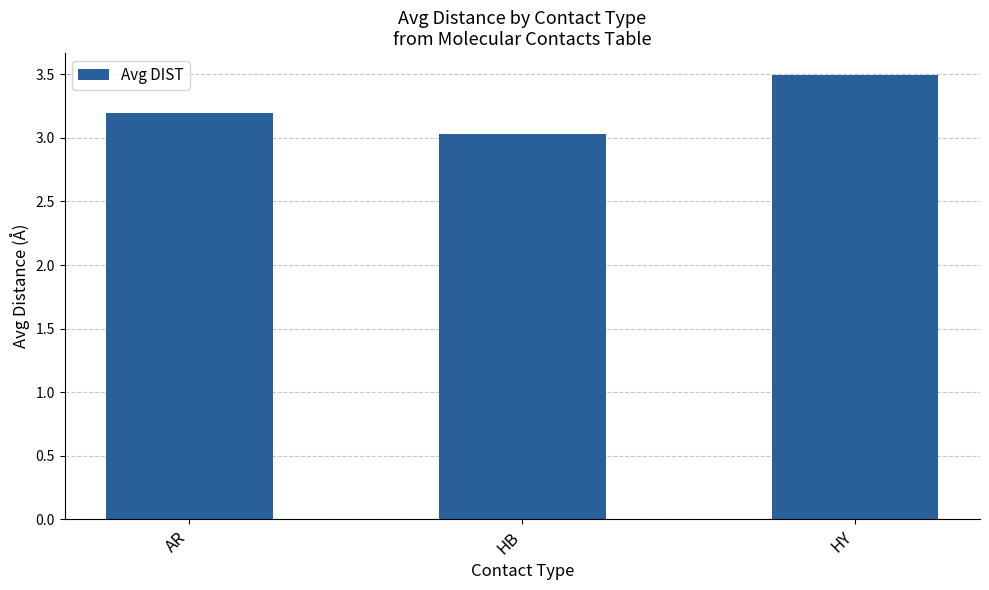

Is it true that the value at HY is 3.5?

True